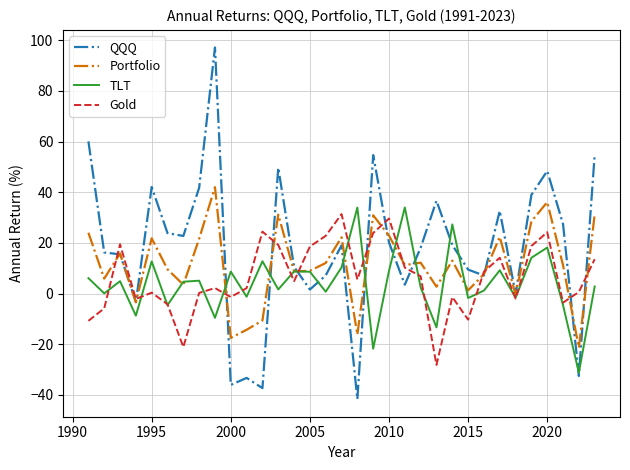

Rank the series by their average value, from lowest to highest.

TLT, Gold, Portfolio, QQQ